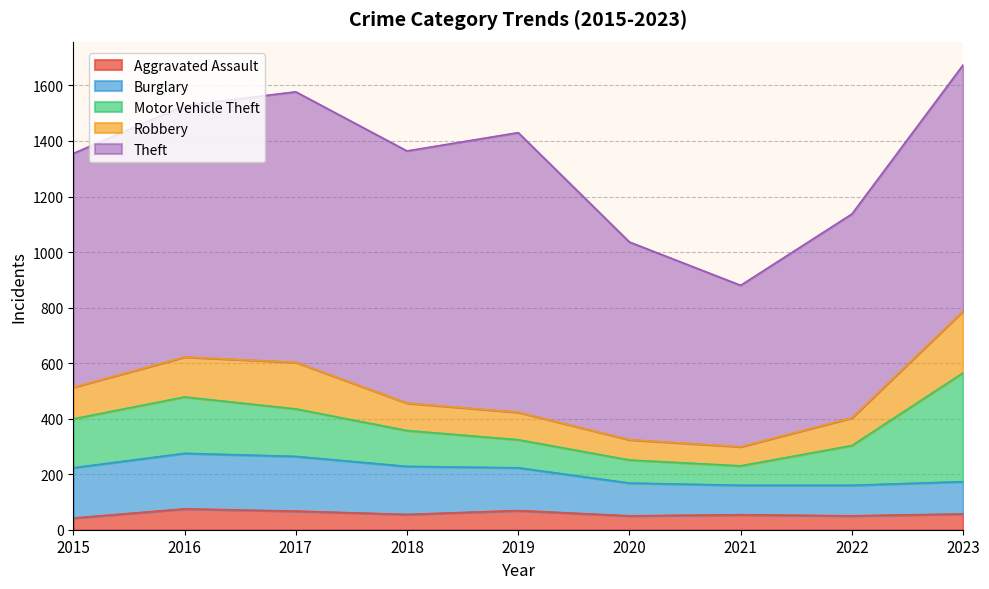

Which series has the largest total across all categories?

Theft